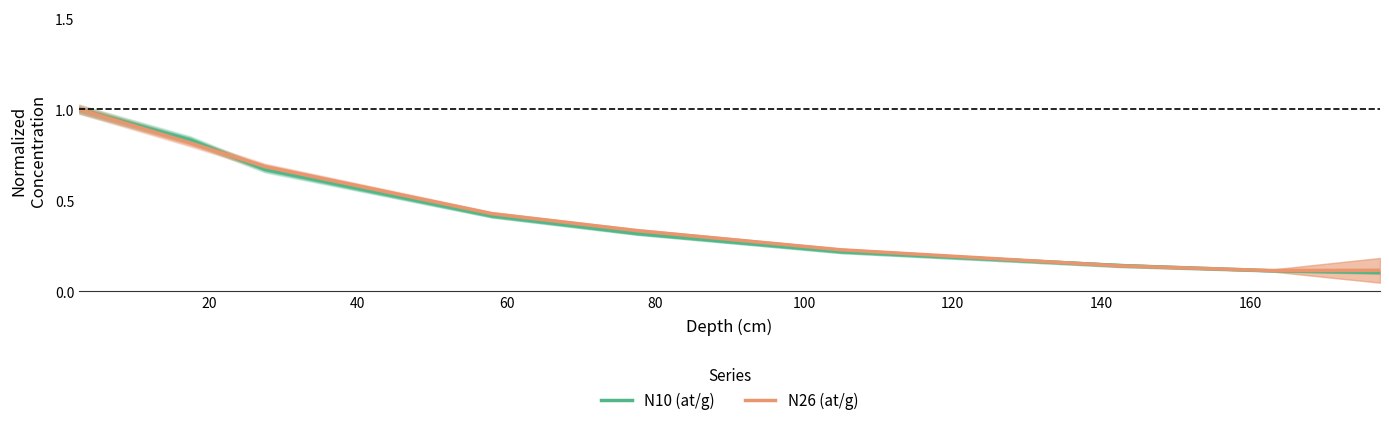

What is the highest value of the N26 (at/g) series?

1.0